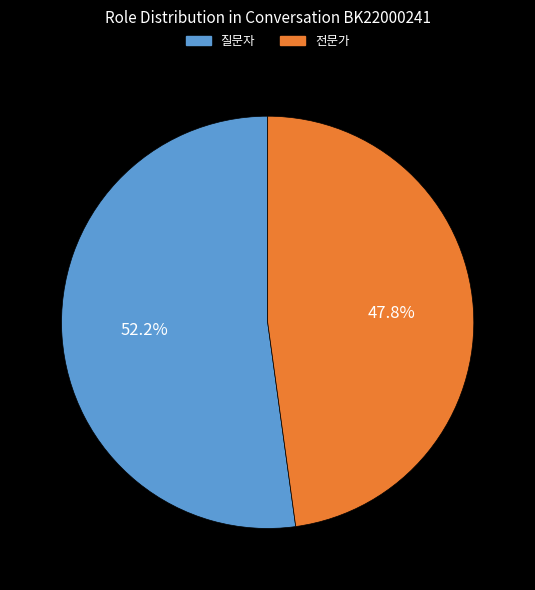

Rank the categories by value from lowest to highest.

전문가, 질문자